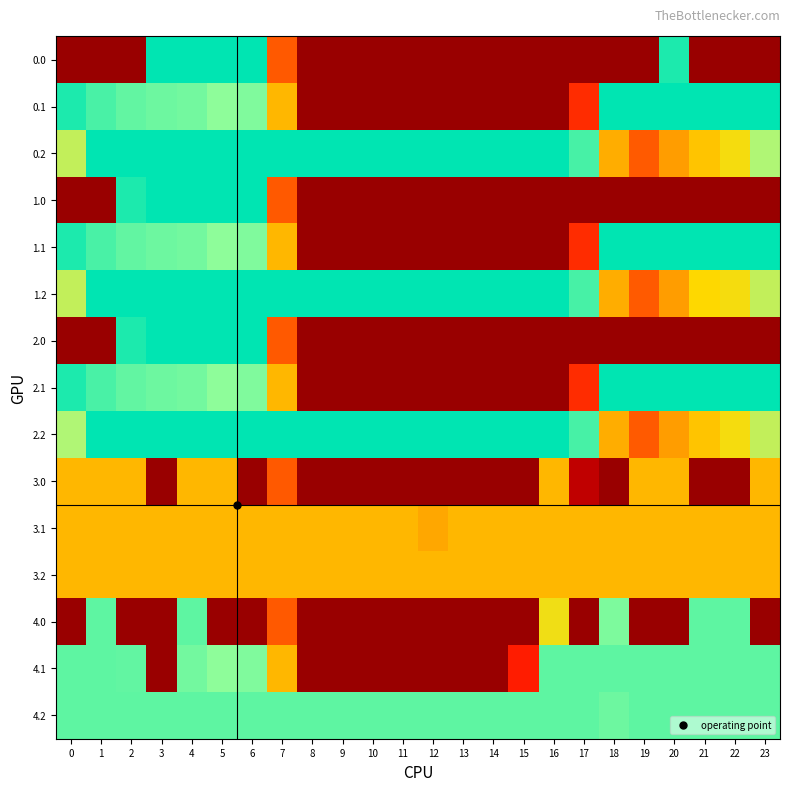

Reading left to right, transcribe all the data shown in this chart.

0.0: 0=0.0	1=0.0	2=0.0	3=400.0	4=400.0	5=400.0	6=400.0	7=150.1	8=0.0	9=0.0	10=0.0	11=0.0	12=0.0	13=0.0	14=0.0	15=0.0	16=0.0	17=0.0	18=0.0	19=0.0	20=384.8	21=0.0	22=0.0	23=0.0
0.1: 0=384.6	1=361.1	2=347.9	3=342.7	4=339.6	5=325.7	6=332.2	7=217.1	8=0.0	9=0.0	10=0.0	11=0.0	12=0.0	13=0.0	14=0.0	15=0.0	16=0.0	17=115.4	18=400.0	19=400.0	20=400.0	21=400.0	22=400.0	23=399.4
0.2: 0=287.1	1=400.0	2=400.0	3=400.0	4=400.0	5=400.0	6=400.0	7=400.0	8=400.0	9=400.0	10=400.0	11=400.0	12=400.0	13=400.0	14=400.0	15=400.0	16=400.0	17=362.4	18=210.0	19=151.0	20=199.2	21=226.4	22=247.4	23=301.4
1.0: 0=0.0	1=0.0	2=384.8	3=400.0	4=400.0	5=400.0	6=400.0	7=150.1	8=0.0	9=0.0	10=0.0	11=0.0	12=0.0	13=0.0	14=0.0	15=0.0	16=0.0	17=0.0	18=0.0	19=0.0	20=0.0	21=0.0	22=0.0	23=0.0
1.1: 0=384.6	1=361.1	2=347.9	3=342.7	4=339.6	5=325.7	6=332.2	7=217.1	8=0.0	9=0.0	10=0.0	11=0.0	12=0.0	13=0.0	14=0.0	15=0.0	16=0.0	17=115.4	18=400.0	19=400.0	20=400.0	21=400.0	22=400.0	23=399.4
1.2: 0=287.1	1=400.0	2=400.0	3=400.0	4=400.0	5=400.0	6=400.0	7=400.0	8=400.0	9=400.0	10=400.0	11=400.0	12=400.0	13=400.0	14=400.0	15=400.0	16=400.0	17=362.4	18=210.0	19=151.0	20=199.2	21=240.3	22=247.4	23=287.5
2.0: 0=0.0	1=0.0	2=384.8	3=400.0	4=400.0	5=400.0	6=400.0	7=150.1	8=0.0	9=0.0	10=0.0	11=0.0	12=0.0	13=0.0	14=0.0	15=0.0	16=0.0	17=0.0	18=0.0	19=0.0	20=0.0	21=0.0	22=0.0	23=0.0
2.1: 0=384.6	1=361.1	2=347.9	3=342.7	4=339.6	5=325.7	6=332.2	7=217.1	8=0.0	9=0.0	10=0.0	11=0.0	12=0.0	13=0.0	14=0.0	15=0.0	16=0.0	17=115.4	18=400.0	19=400.0	20=400.0	21=400.0	22=400.0	23=399.4
2.2: 0=301.0	1=400.0	2=400.0	3=400.0	4=400.0	5=400.0	6=400.0	7=400.0	8=400.0	9=400.0	10=400.0	11=400.0	12=400.0	13=400.0	14=400.0	15=400.0	16=400.0	17=362.4	18=210.0	19=151.0	20=199.2	21=226.4	22=247.4	23=287.5
3.0: 0=217.0	1=217.0	2=217.0	3=0.0	4=217.0	5=217.0	6=0.0	7=150.1	8=0.0	9=0.0	10=0.0	11=0.0	12=0.0	13=0.0	14=0.0	15=0.0	16=217.0	17=31.8	18=0.0	19=217.0	20=217.0	21=0.0	22=0.0	23=217.0
3.1: 0=217.0	1=217.0	2=217.0	3=217.0	4=217.0	5=217.0	6=217.0	7=217.0	8=217.0	9=217.0	10=217.0	11=217.0	12=205.6	13=217.0	14=217.0	15=217.0	16=217.0	17=217.0	18=217.0	19=217.0	20=217.0	21=217.0	22=217.0	23=217.0
3.2: 0=217.0	1=217.0	2=217.0	3=217.0	4=217.0	5=217.0	6=217.0	7=217.0	8=217.0	9=217.0	10=217.0	11=217.0	12=217.0	13=217.0	14=217.0	15=217.0	16=217.0	17=217.0	18=217.0	19=217.0	20=217.0	21=217.0	22=217.0	23=217.0
4.0: 0=0.0	1=350.0	2=0.0	3=0.0	4=350.0	5=0.0	6=0.0	7=150.1	8=0.0	9=0.0	10=0.0	11=0.0	12=0.0	13=0.0	14=0.0	15=0.0	16=250.9	17=0.0	18=333.9	19=0.0	20=0.0	21=350.0	22=350.0	23=0.0
4.1: 0=350.0	1=350.0	2=347.9	3=0.0	4=339.6	5=325.7	6=332.2	7=217.1	8=0.0	9=0.0	10=0.0	11=0.0	12=0.0	13=0.0	14=0.0	15=103.1	16=350.0	17=350.0	18=350.0	19=350.0	20=350.0	21=350.0	22=350.0	23=350.0
4.2: 0=350.0	1=350.0	2=350.0	3=350.0	4=350.0	5=350.0	6=350.0	7=350.0	8=350.0	9=350.0	10=350.0	11=350.0	12=350.0	13=350.0	14=350.0	15=350.0	16=350.0	17=350.0	18=342.2	19=350.0	20=350.0	21=350.0	22=350.0	23=350.0